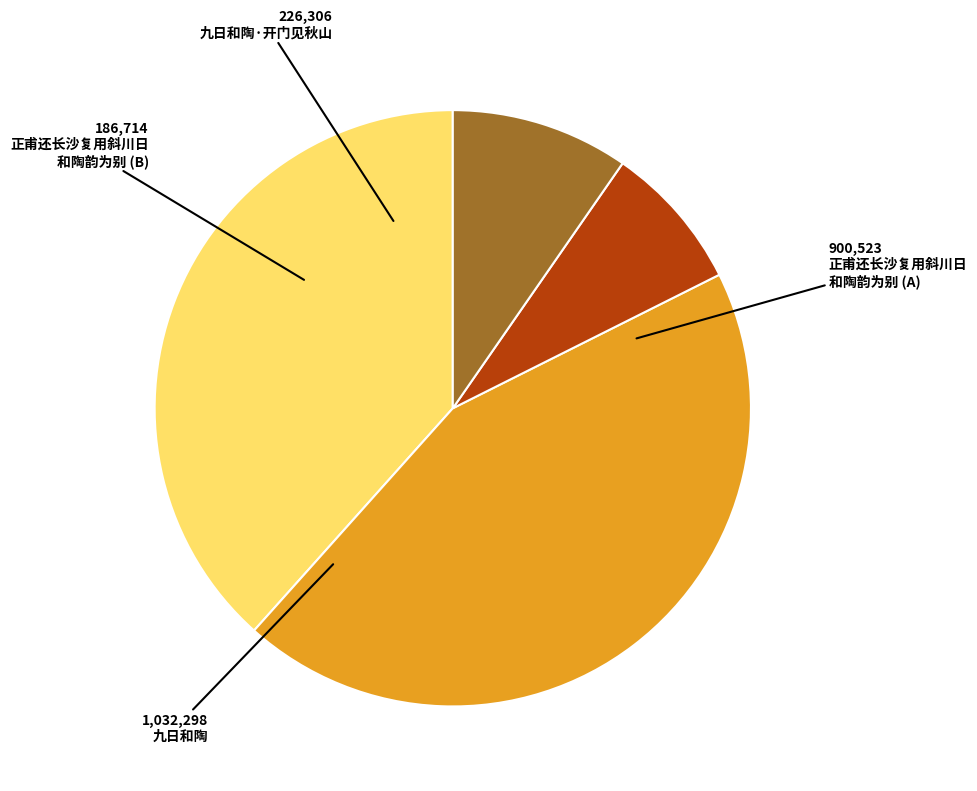

Is there a majority slice in this chart?

No